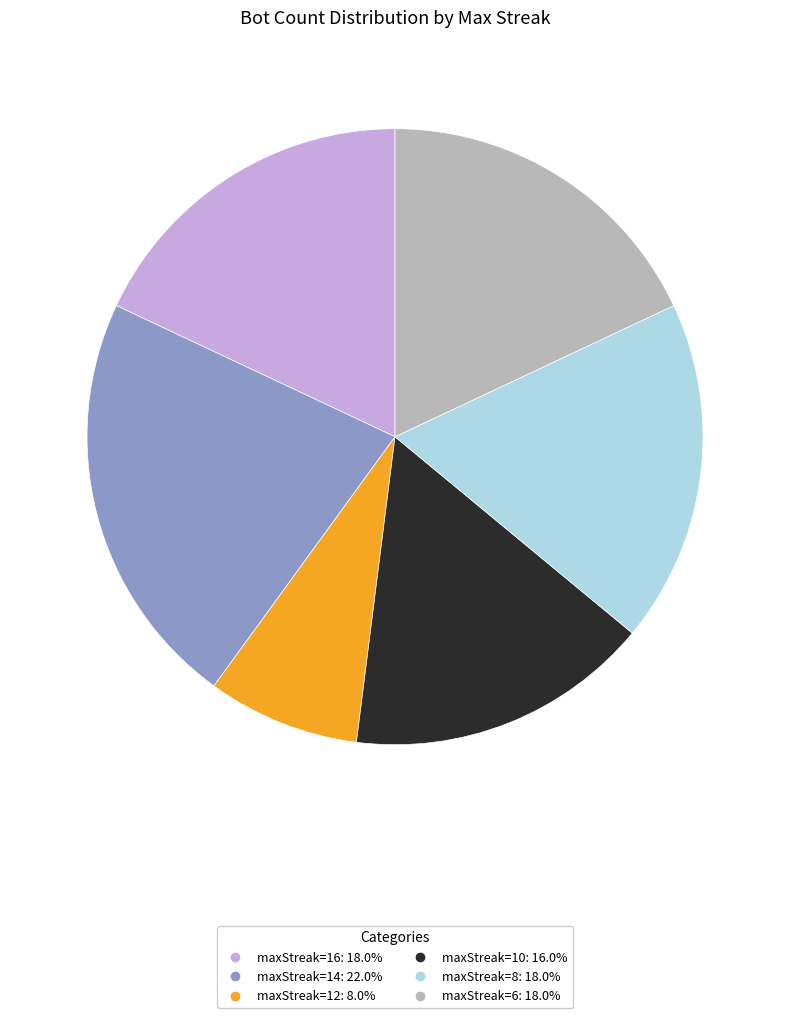

How many segments does this pie chart have?

6